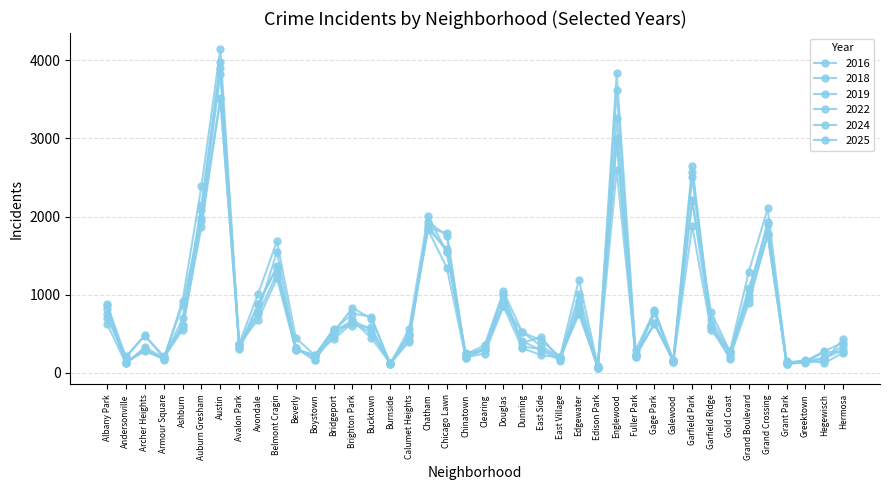

What is the maximum value for 2016?

4146